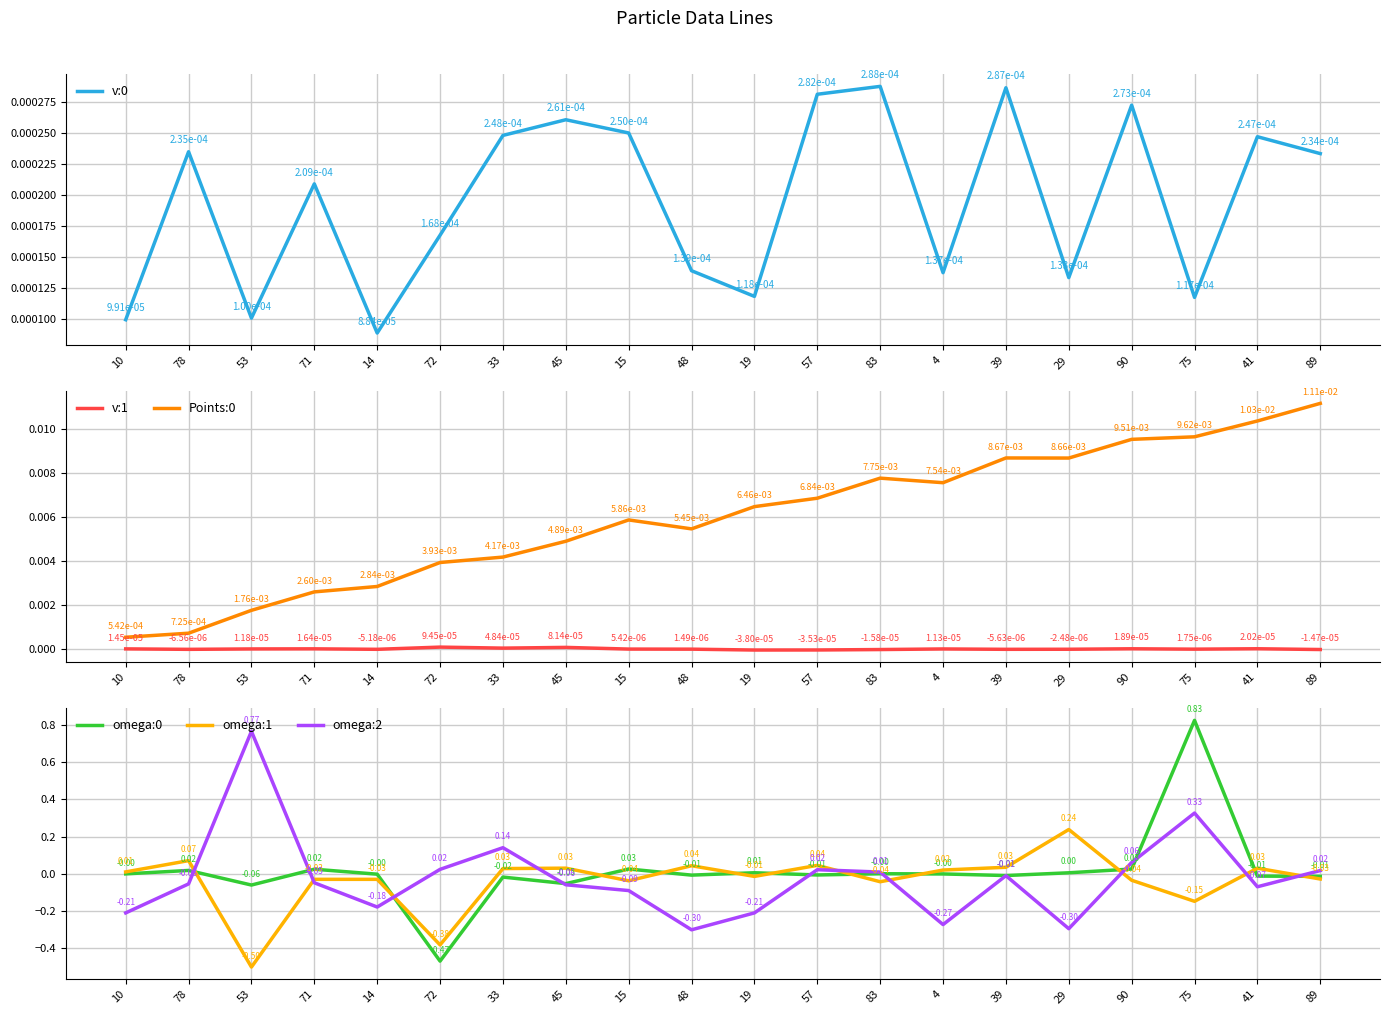

Rank the series by their maximum value, from highest to lowest.

omega:0, omega:2, omega:1, Points:0, v:0, v:1